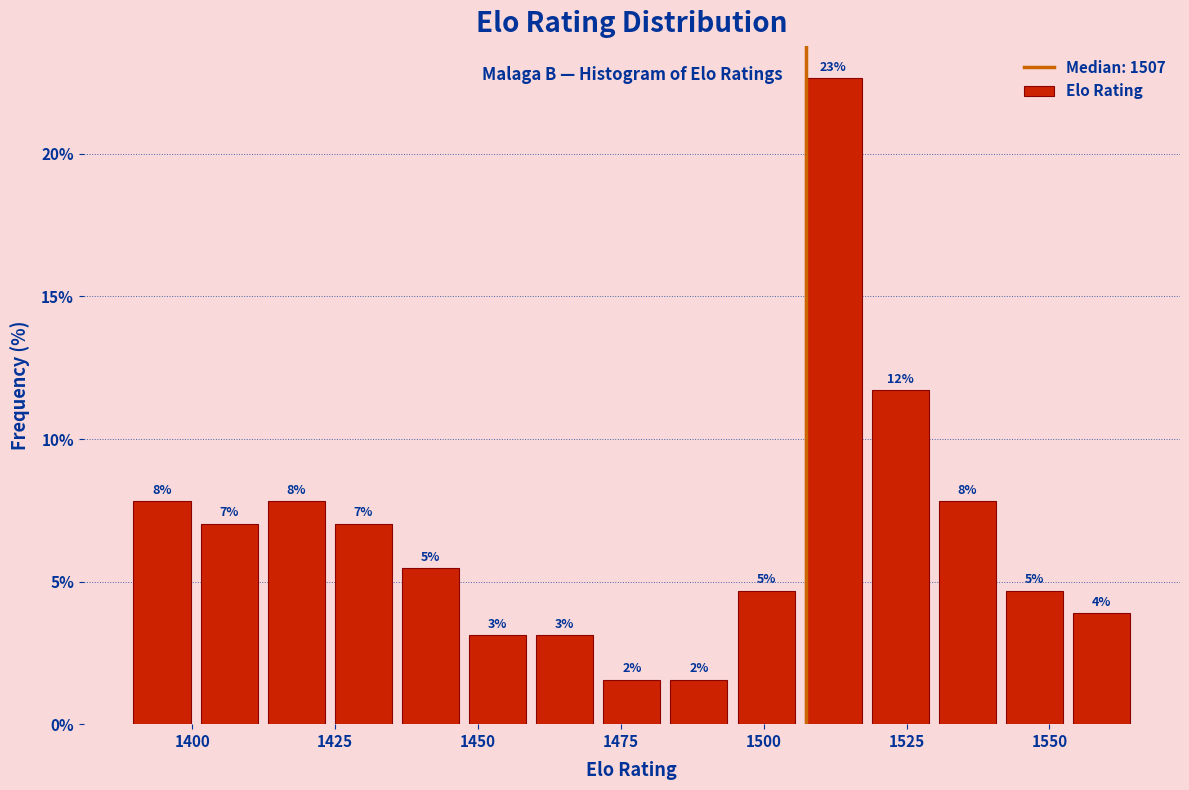

Read against the x-axis, roughly where is the centre of the tallest bar?

1510